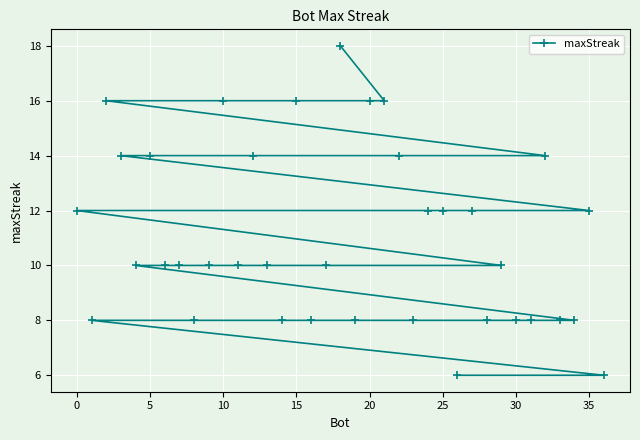

What is the sum of all values?

408